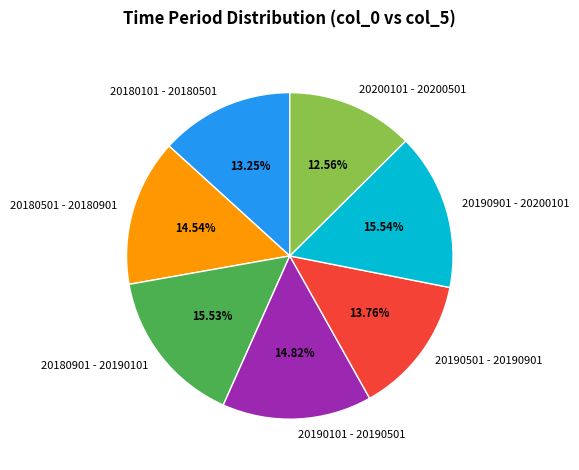

How much of the chart is everything except 20190901 - 20200101?

84.5%